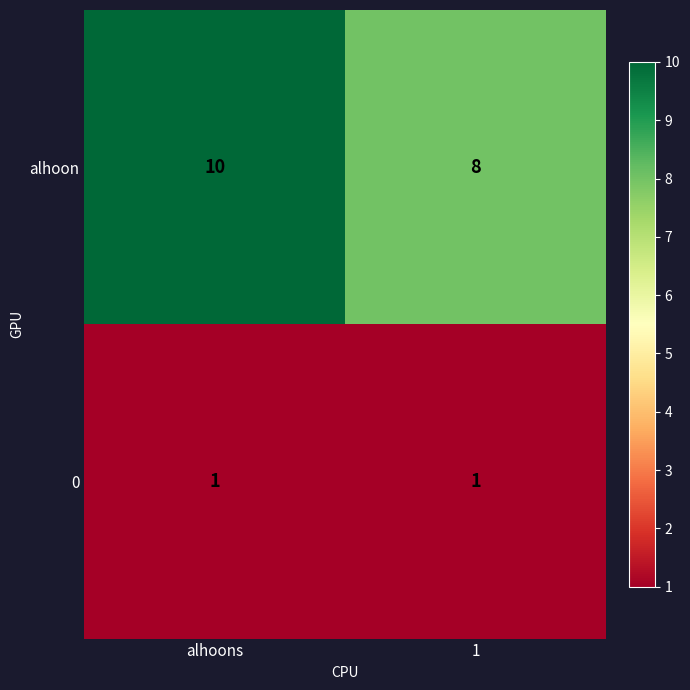

What is the maximum value shown in the chart?

10